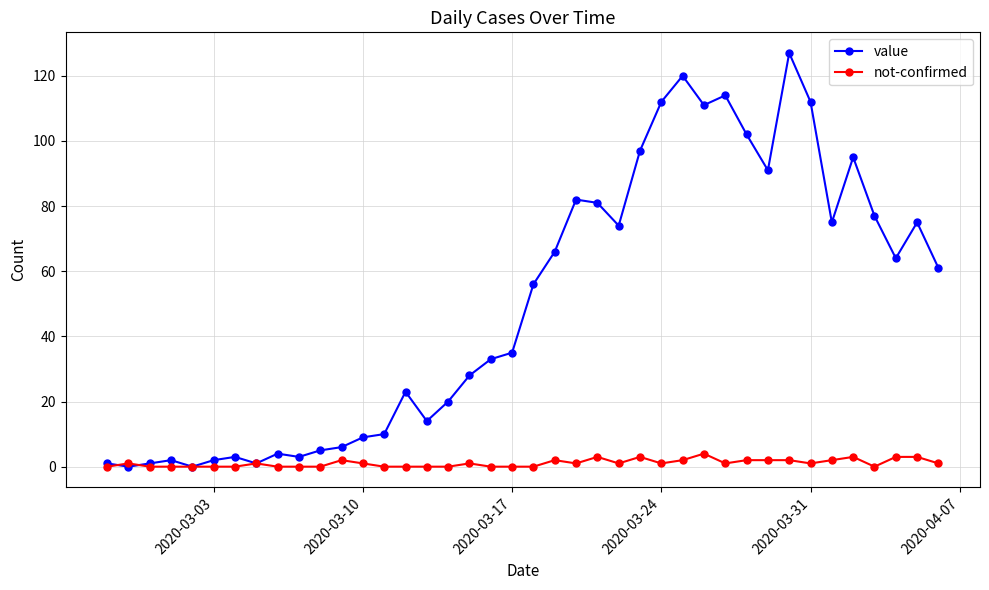

List the series in order of their peak value, highest first.

value, not-confirmed